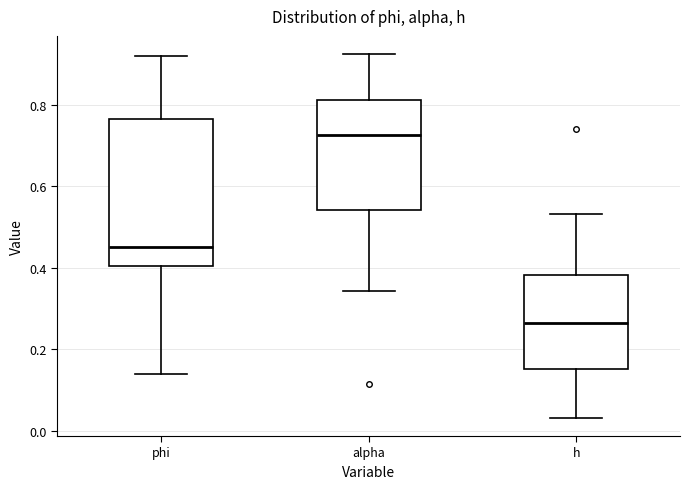

Where does the lower whisker of the box for h end on the y-axis? The values are not printed on the chart, so give them approximately, as read against the axis.

0.04